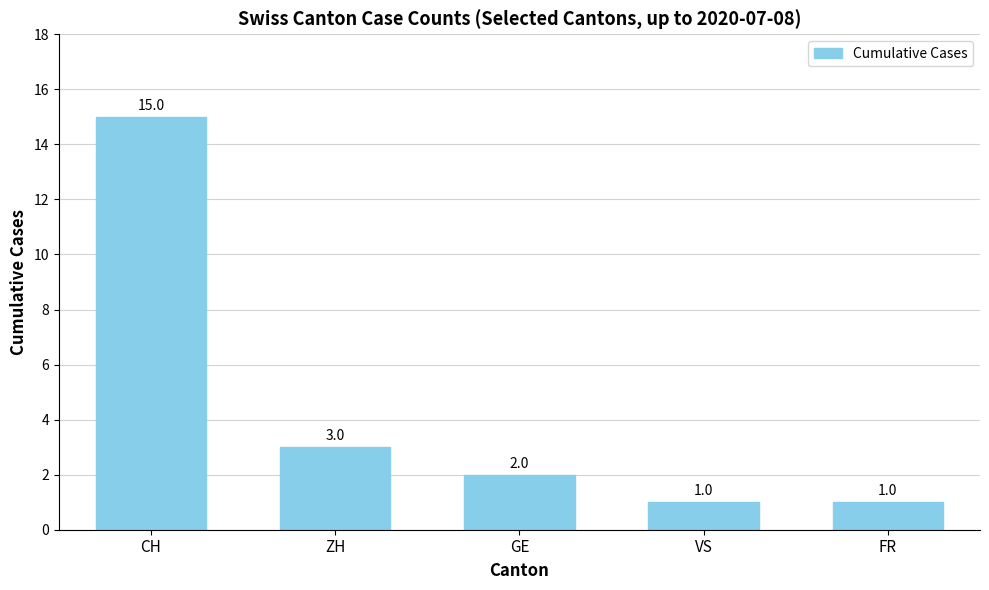

What is the sum of all values?

22